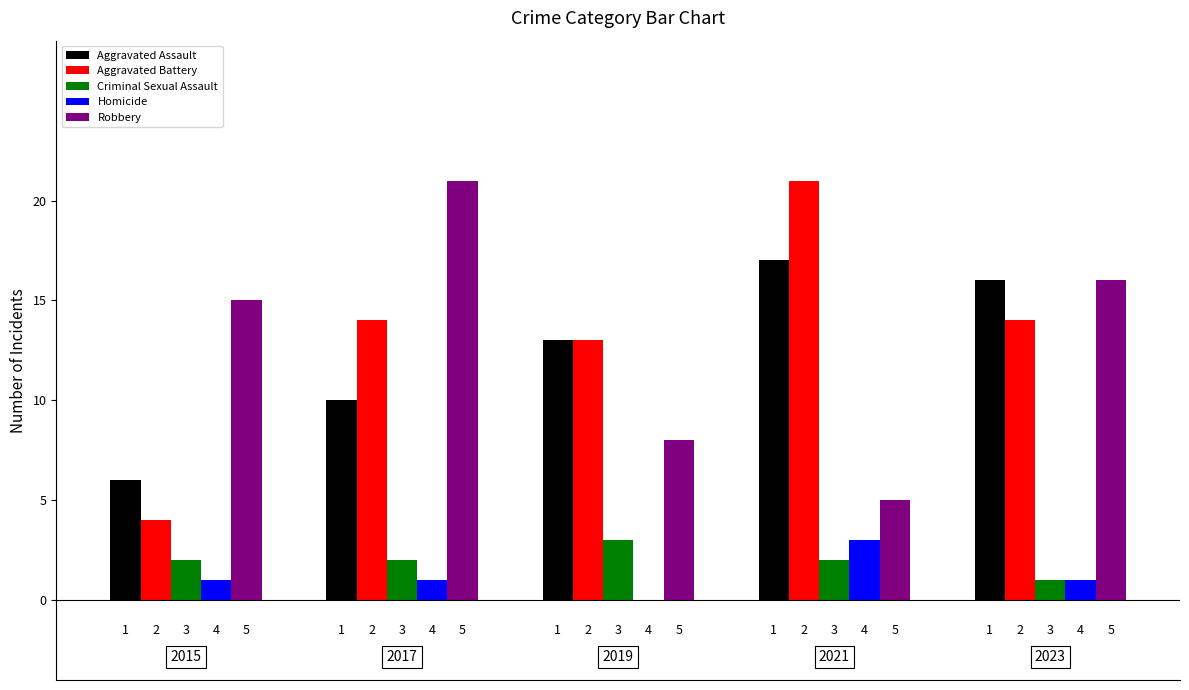

Which series has the largest total across all categories?

Aggravated Battery